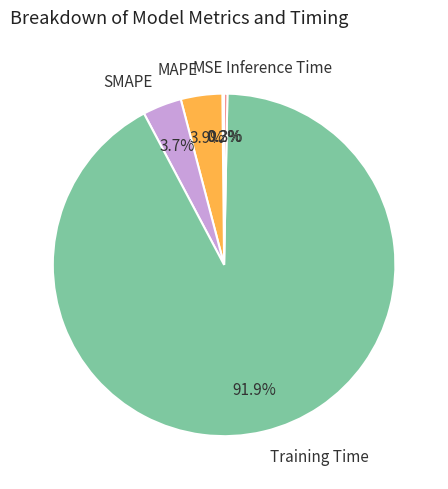

Combined, do Inference Time and Training Time account for over 50%?

Yes